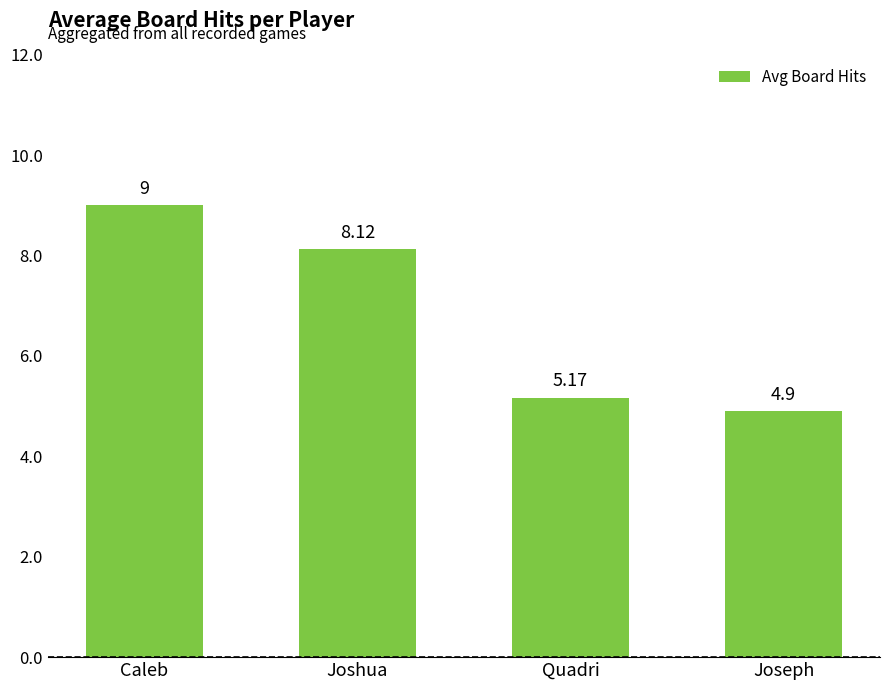

Read the value at Caleb.

9.0